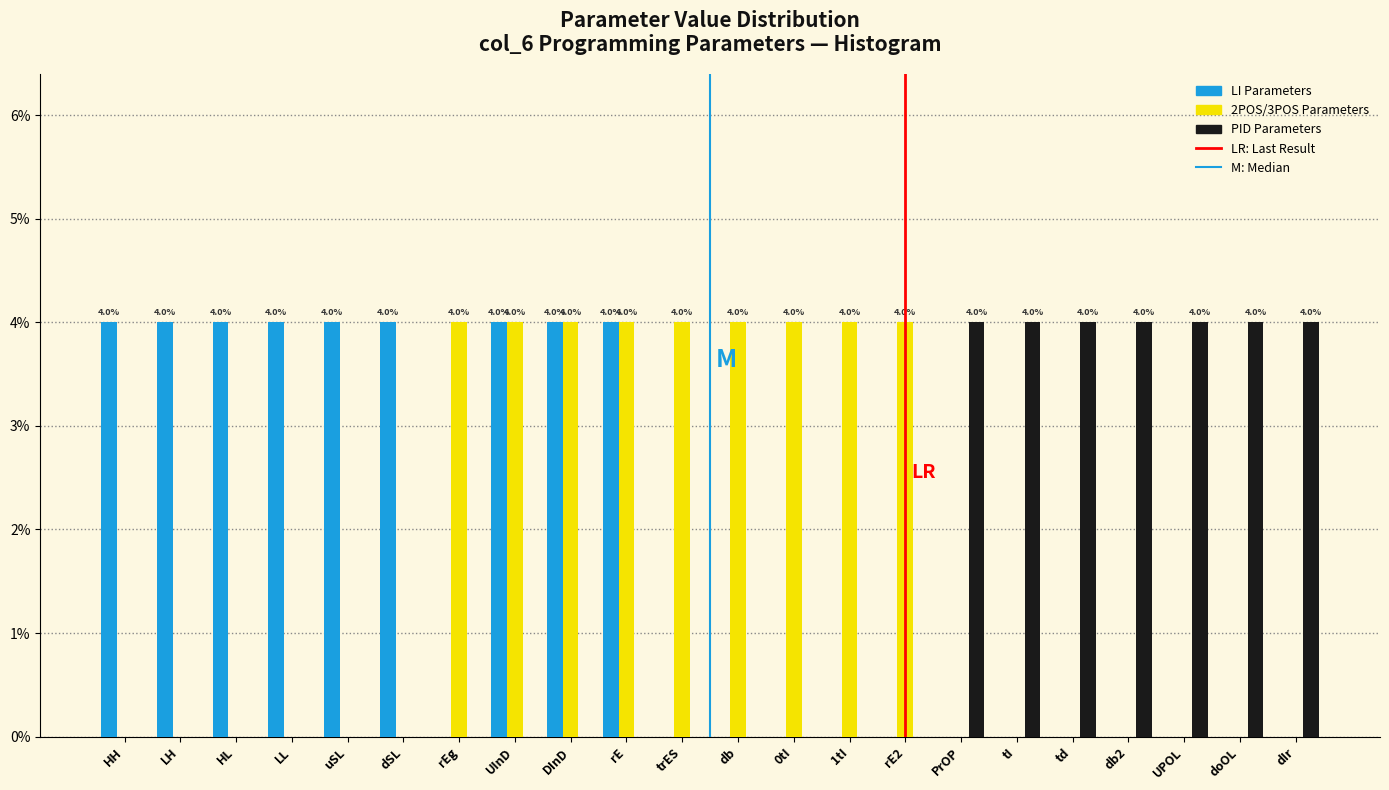

Is it true that 2POS/3POS Parameters equals 0 at LL?

True